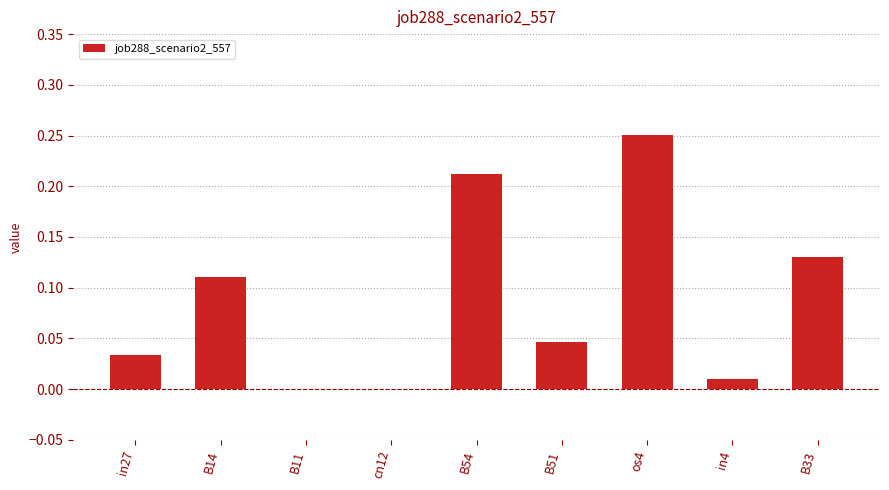

What is the change in value from os4 to B33?

-0.1